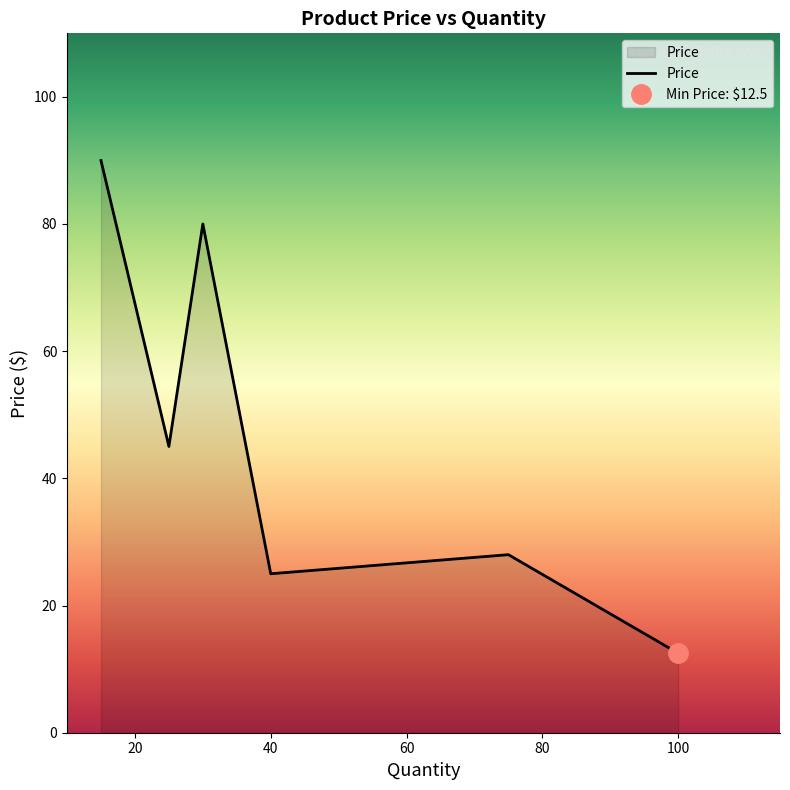

What is the difference between the maximum and second lowest values?

65.0